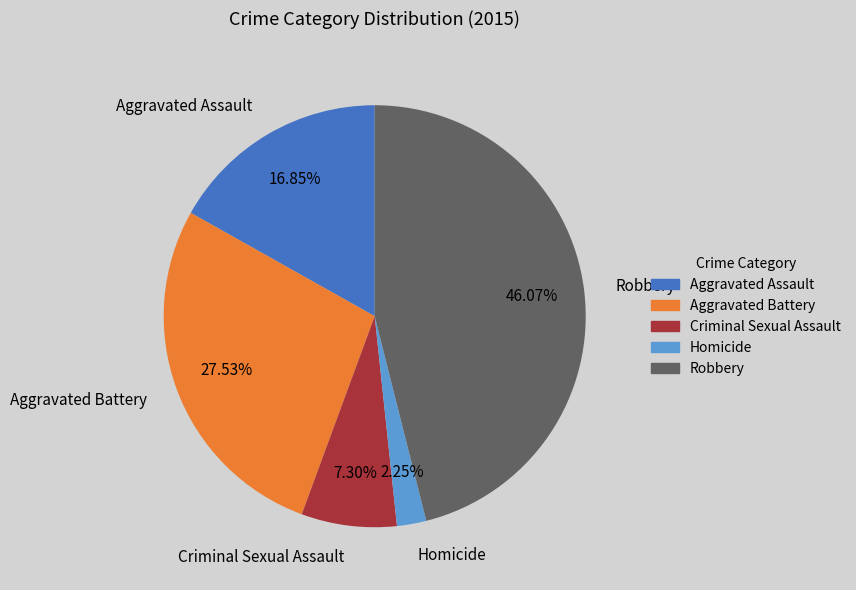

What percentage is the Criminal Sexual Assault slice, to the nearest percent?

7%